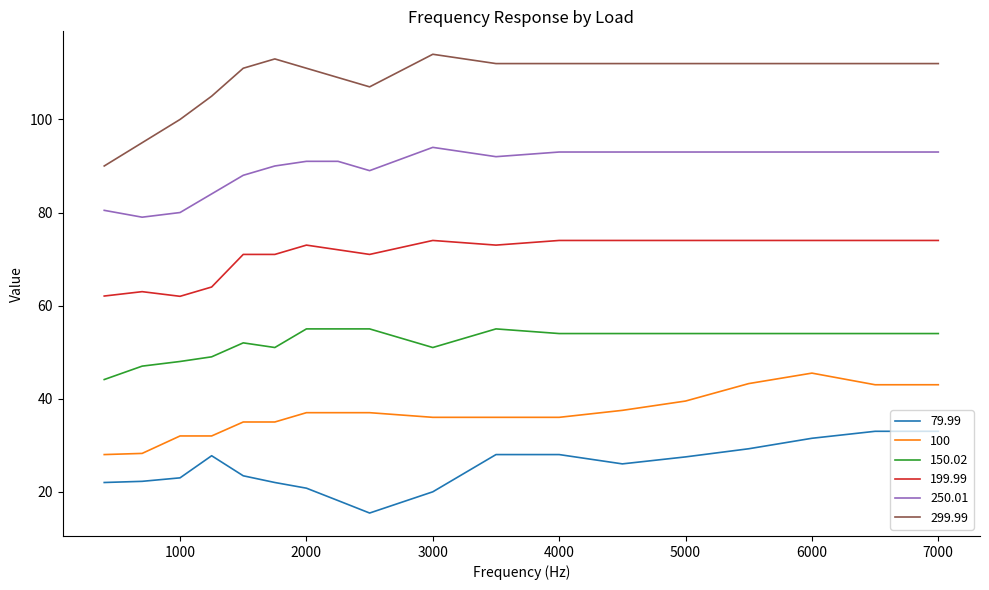

True or false: 150.02 and 250.01 cross at least once.

False